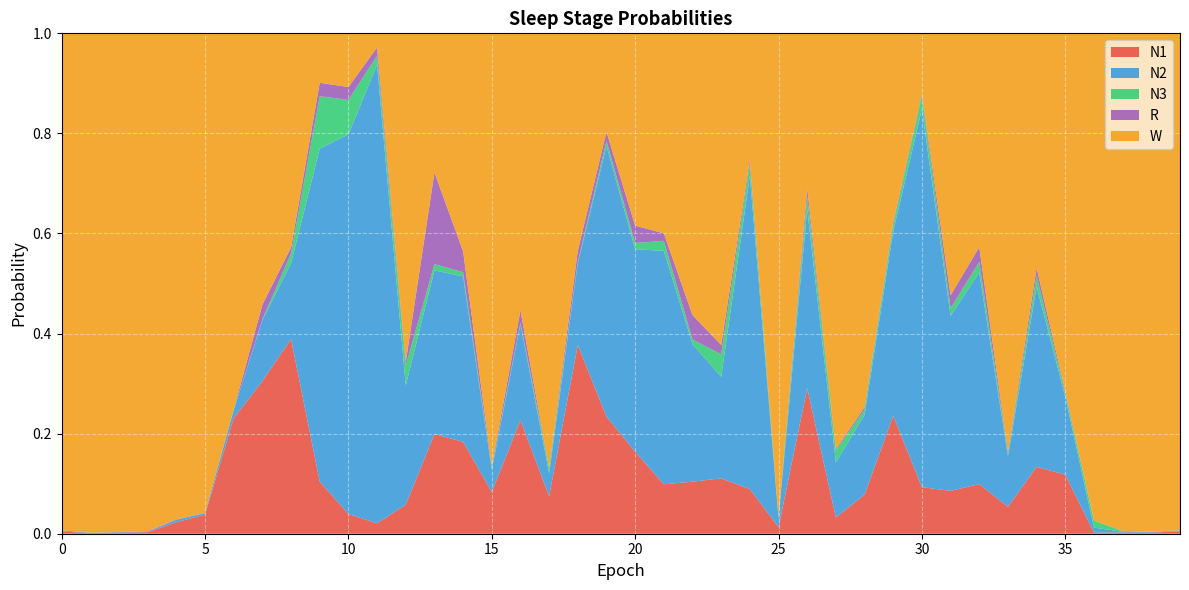

Reading left to right, transcribe all the data shown in this chart.

N1: 0=0.0	1=0.0	2=0.0	3=0.0	4=0.0	5=0.0	6=0.2	7=0.3	8=0.4	9=0.1	10=0.0	11=0.0	12=0.1	13=0.2	14=0.2	15=0.1	16=0.2	17=0.1	18=0.4	19=0.2	20=0.2	21=0.1	22=0.1	23=0.1	24=0.1	25=0.0	26=0.3	27=0.0	28=0.1	29=0.2	30=0.1	31=0.1	32=0.1	33=0.1	34=0.1	35=0.1	36=0.0	37=0.0	38=0.0	39=0.0
N2: 0=0.0	1=0.0	2=0.0	3=0.0	4=0.0	5=0.0	6=0.0	7=0.1	8=0.2	9=0.7	10=0.8	11=0.9	12=0.2	13=0.3	14=0.3	15=0.0	16=0.2	17=0.0	18=0.2	19=0.5	20=0.4	21=0.5	22=0.3	23=0.2	24=0.6	25=0.0	26=0.4	27=0.1	28=0.2	29=0.4	30=0.8	31=0.3	32=0.4	33=0.1	34=0.4	35=0.2	36=0.0	37=0.0	38=0.0	39=0.0
N3: 0=0.0	1=0.0	2=0.0	3=0.0	4=0.0	5=0.0	6=0.0	7=0.0	8=0.0	9=0.1	10=0.1	11=0.0	12=0.0	13=0.0	14=0.0	15=0.0	16=0.0	17=0.0	18=0.0	19=0.0	20=0.0	21=0.0	22=0.0	23=0.0	24=0.0	25=0.0	26=0.0	27=0.0	28=0.0	29=0.0	30=0.0	31=0.0	32=0.0	33=0.0	34=0.0	35=0.0	36=0.0	37=0.0	38=0.0	39=0.0
R: 0=0.0	1=0.0	2=0.0	3=0.0	4=0.0	5=0.0	6=0.0	7=0.0	8=0.0	9=0.0	10=0.0	11=0.0	12=0.0	13=0.2	14=0.0	15=0.0	16=0.0	17=0.0	18=0.0	19=0.0	20=0.0	21=0.0	22=0.0	23=0.0	24=0.0	25=0.0	26=0.0	27=0.0	28=0.0	29=0.0	30=0.0	31=0.0	32=0.0	33=0.0	34=0.0	35=0.0	36=0.0	37=0.0	38=0.0	39=0.0
W: 0=1.0	1=1.0	2=1.0	3=1.0	4=1.0	5=1.0	6=0.8	7=0.5	8=0.4	9=0.1	10=0.1	11=0.0	12=0.7	13=0.3	14=0.4	15=0.9	16=0.6	17=0.9	18=0.4	19=0.2	20=0.4	21=0.4	22=0.6	23=0.6	24=0.3	25=1.0	26=0.3	27=0.8	28=0.7	29=0.4	30=0.1	31=0.5	32=0.4	33=0.8	34=0.5	35=0.7	36=1.0	37=1.0	38=1.0	39=1.0